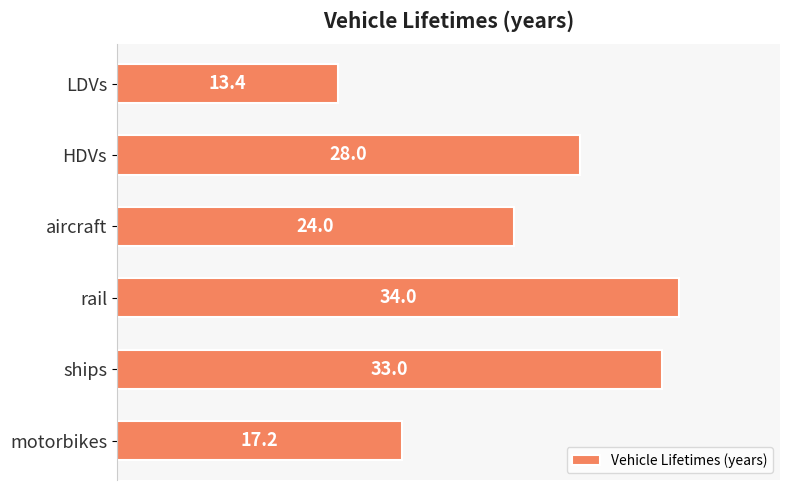

Rank the categories by value from lowest to highest.

LDVs, motorbikes, aircraft, HDVs, ships, rail